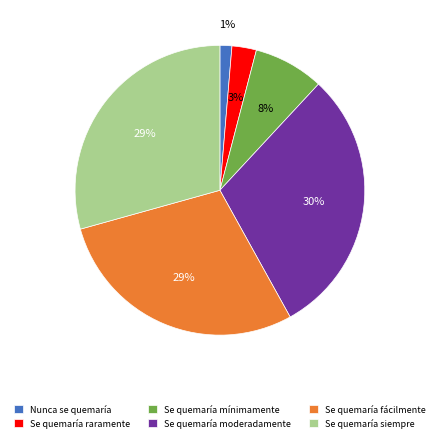

To the nearest percent, what is the difference between the Se quemaría siempre and Se quemaría moderadamente slice percentages?

1%